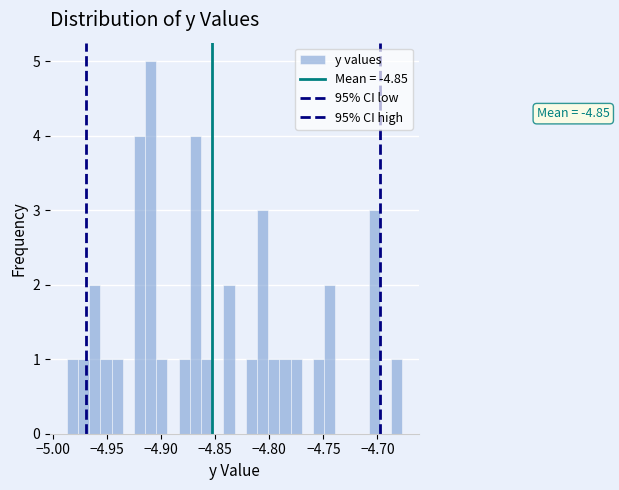

Read against the x-axis, roughly where is the centre of the tallest bar?

-4.910